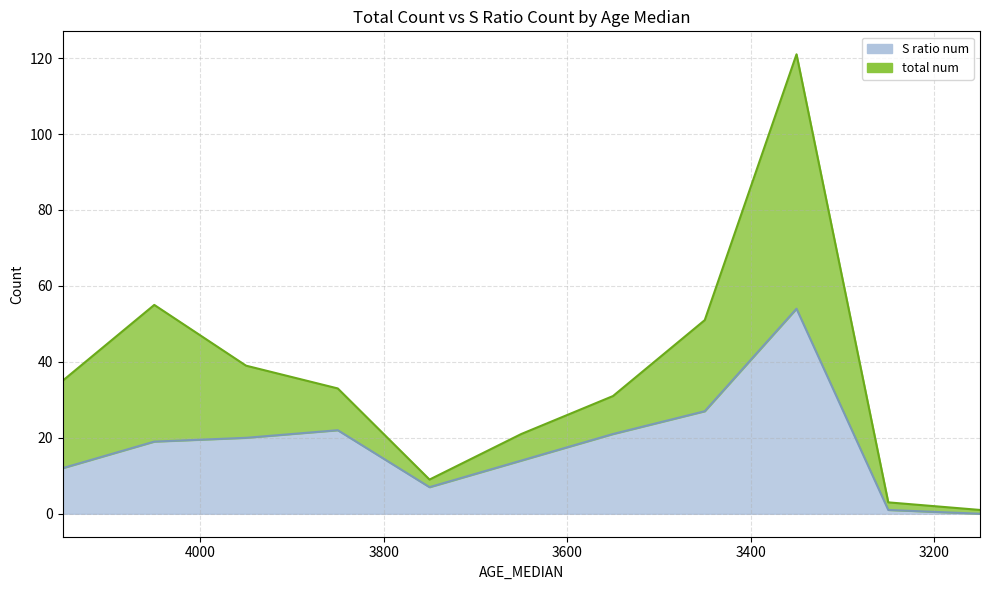

Reading left to right, what are all the values shown in this chart?

total num: 4150.0=35	4050.0=55	3950.0=39	3850.0=33	3750.0=9	3650.0=21	3550.0=31	3450.0=51	3350.0=121	3250.0=3	3150.0=1
S ratio num: 4150.0=12	4050.0=19	3950.0=20	3850.0=22	3750.0=7	3650.0=14	3550.0=21	3450.0=27	3350.0=54	3250.0=1	3150.0=0